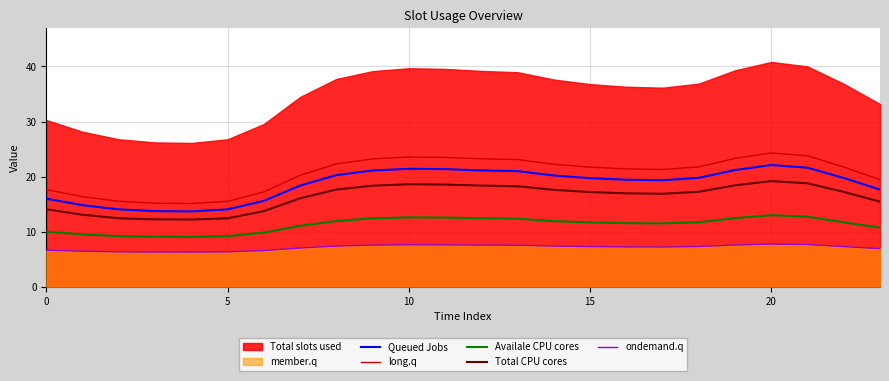

How many categories are shown in the chart?

24